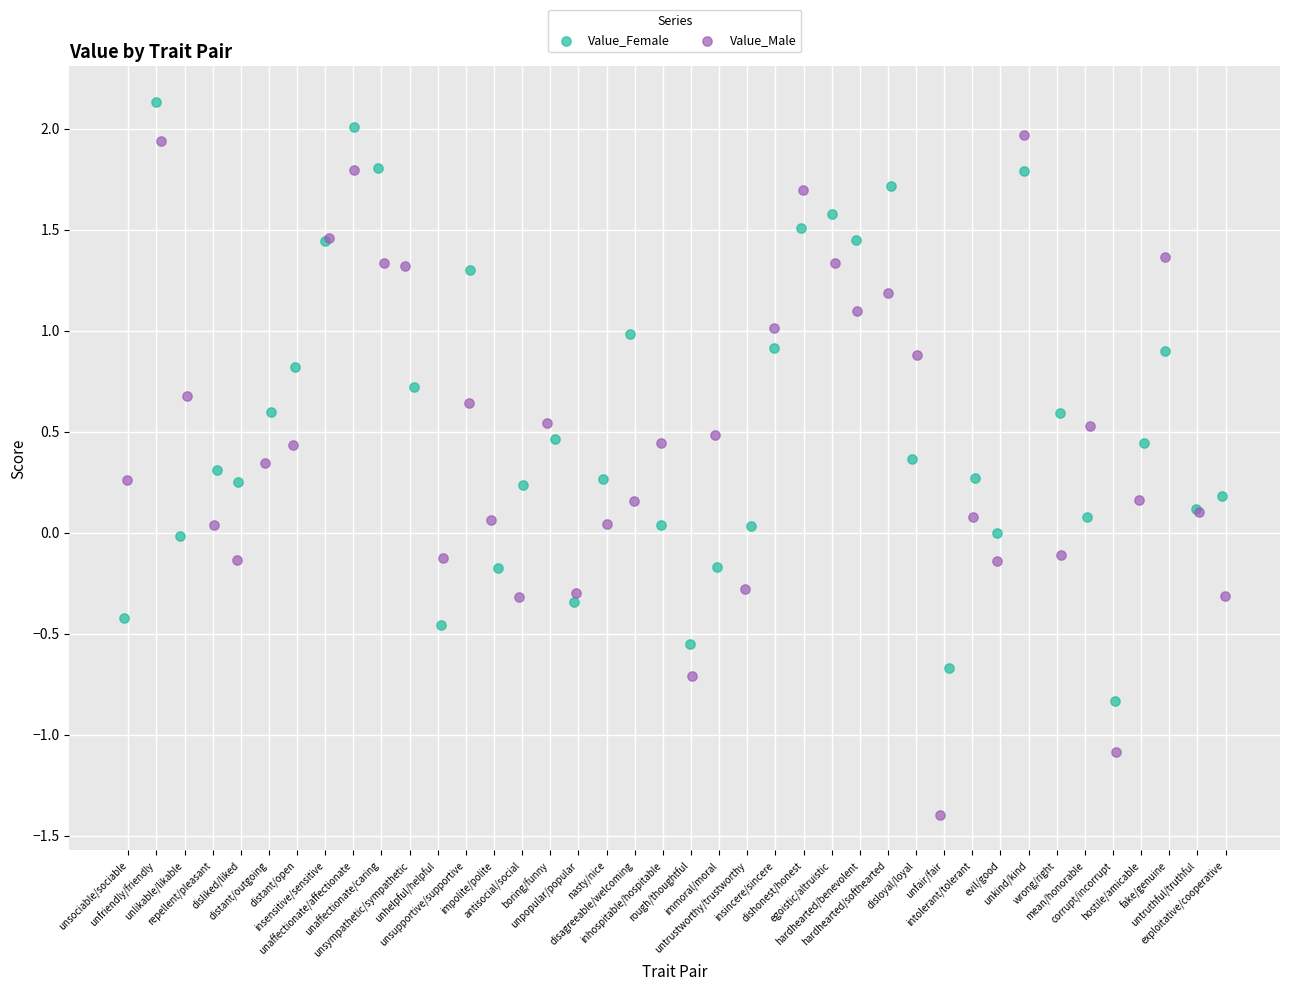

Which series contains the lowest Y value?

Value_Male